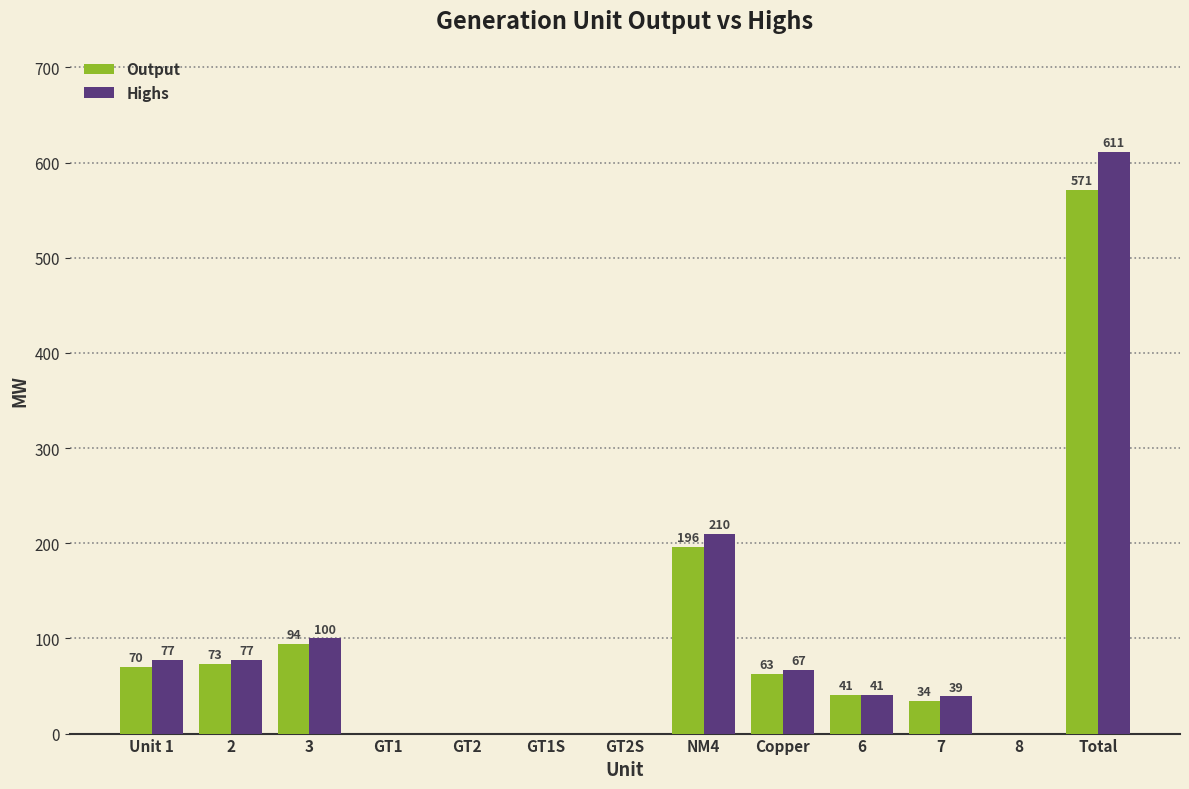

Reading right to left, list all the values displayed in this chart.

Output: 571	0	34	41	63	196	0	0	0	0	94	73	70
Highs: 611	0	39	41	67	210	0	0	0	0	100	77	77